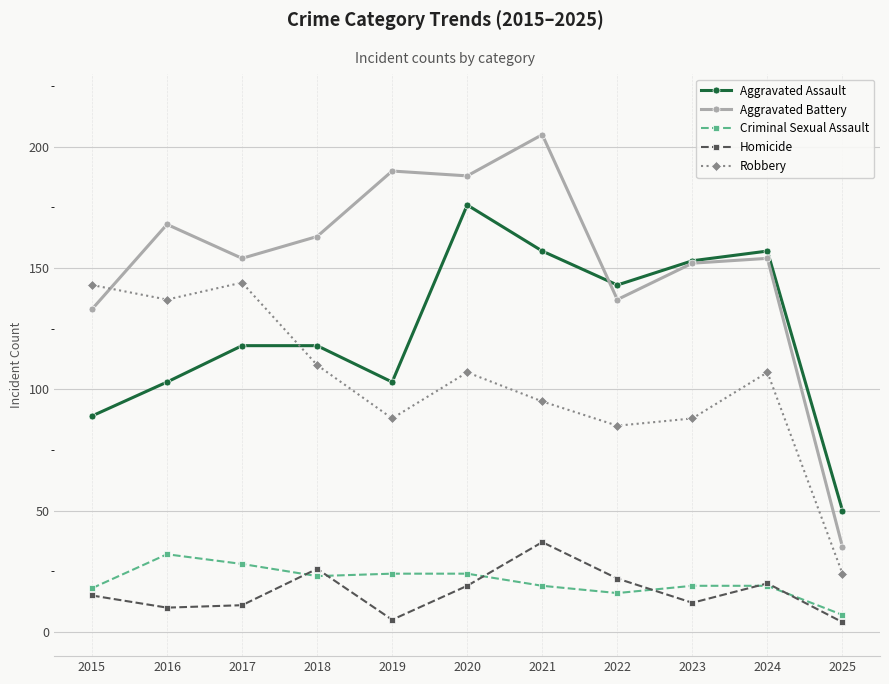

Is this an area chart (filled region under the line)?

No